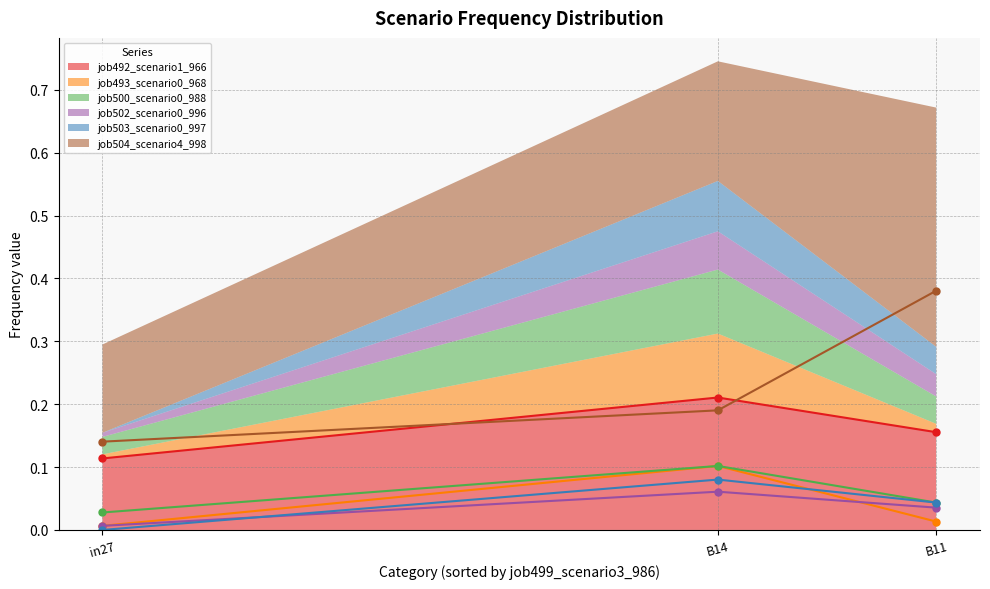

Reading left to right, transcribe all the data shown in this chart.

job492_scenario1_966: in27=0.1	B14=0.2	B11=0.2
job493_scenario0_968: in27=0.0	B14=0.1	B11=0.0
job500_scenario0_988: in27=0.0	B14=0.1	B11=0.0
job502_scenario0_996: in27=0.0	B14=0.1	B11=0.0
job503_scenario0_997: in27=0.0	B14=0.1	B11=0.0
job504_scenario4_998: in27=0.1	B14=0.2	B11=0.4